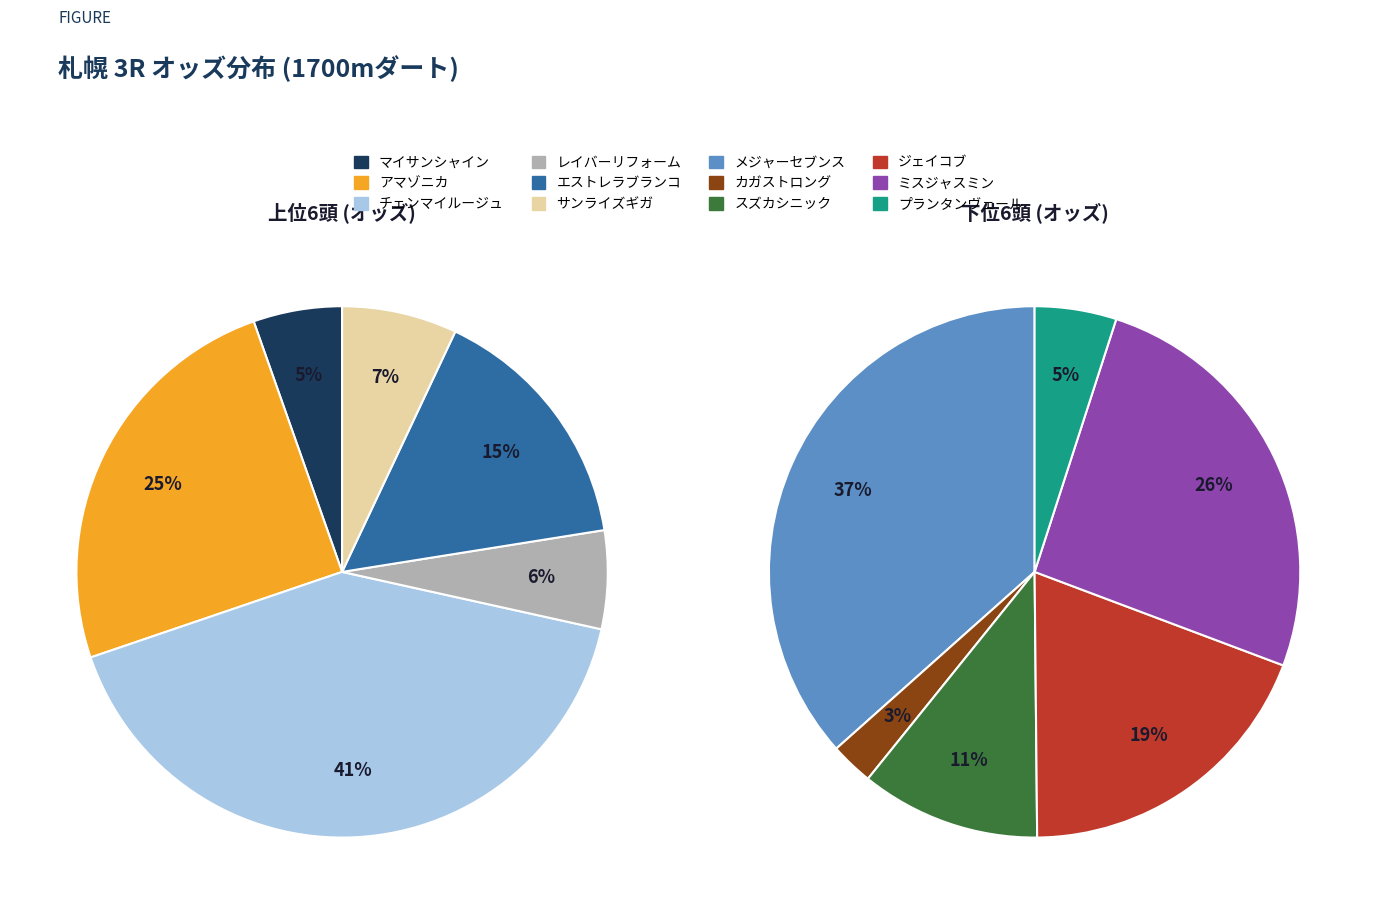

What is the change in value from エストレラブランコ to スズカシニック?

+17.8